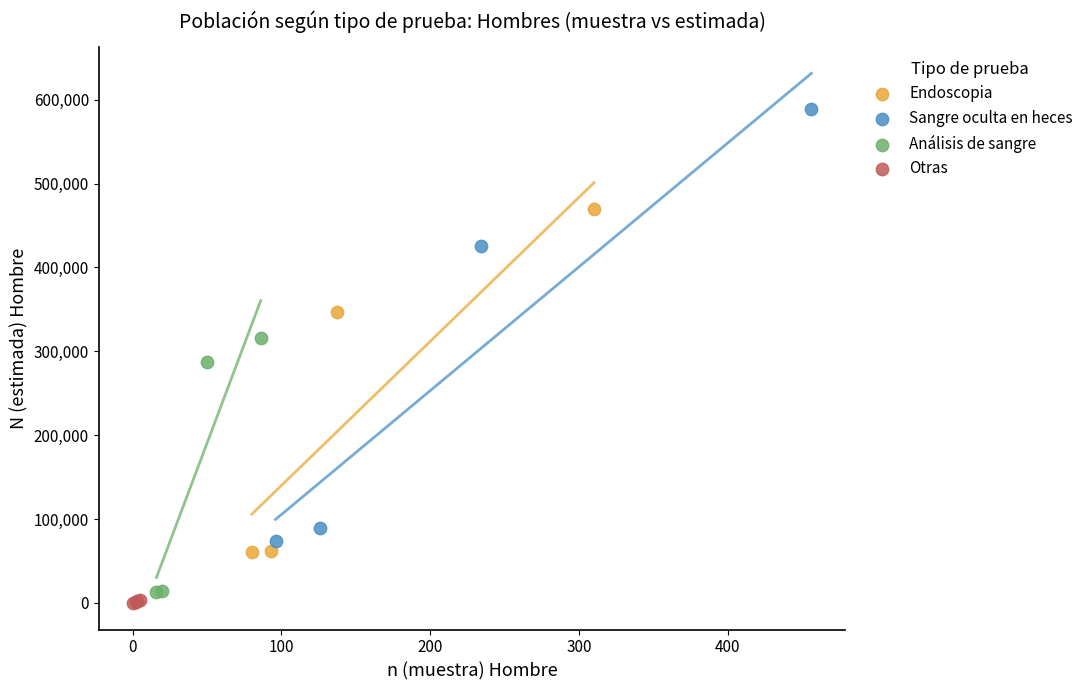

Which series has the widest spread of Y values?

Sangre oculta en heces